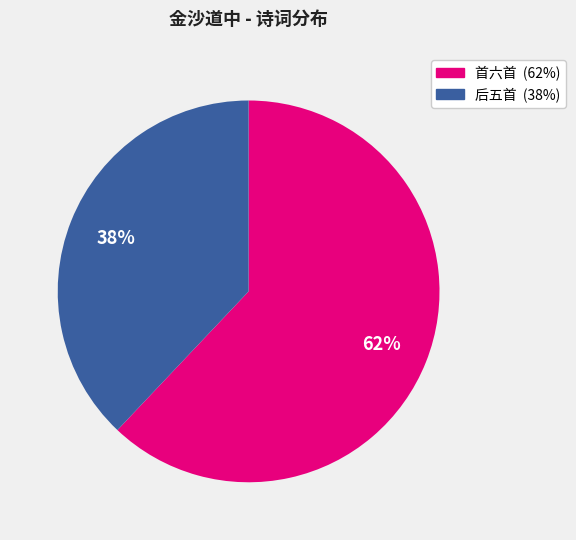

Is there any slice that represents more than half of the pie?

Yes